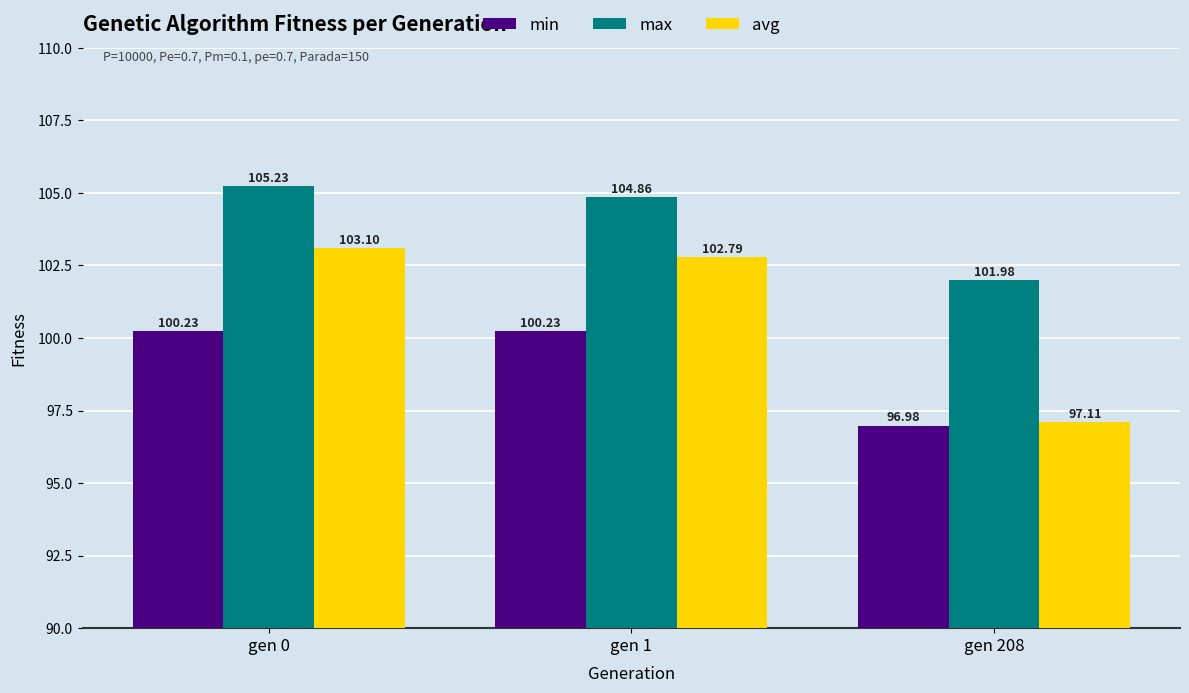

At which label does avg reach its peak?

gen 0